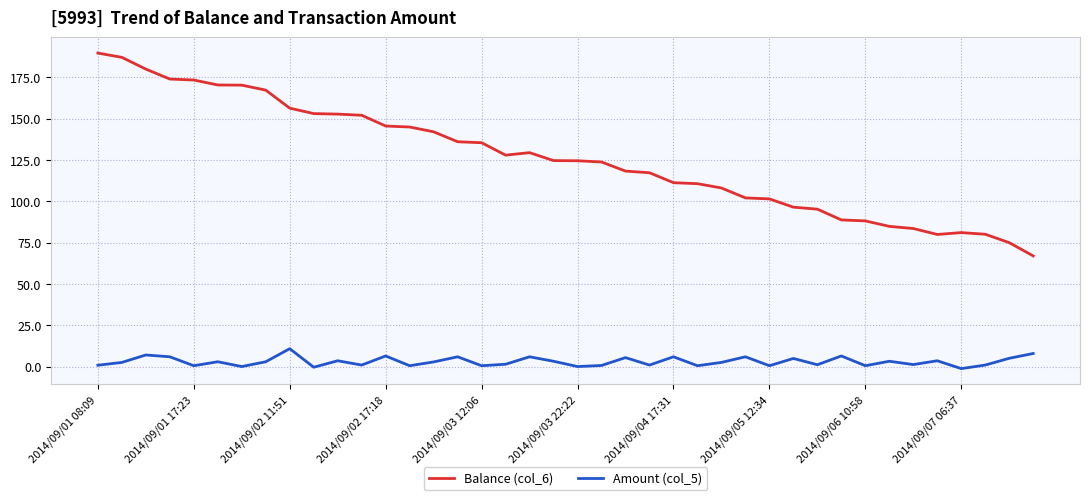

Does the chart display data point markers on the line(s)?

No